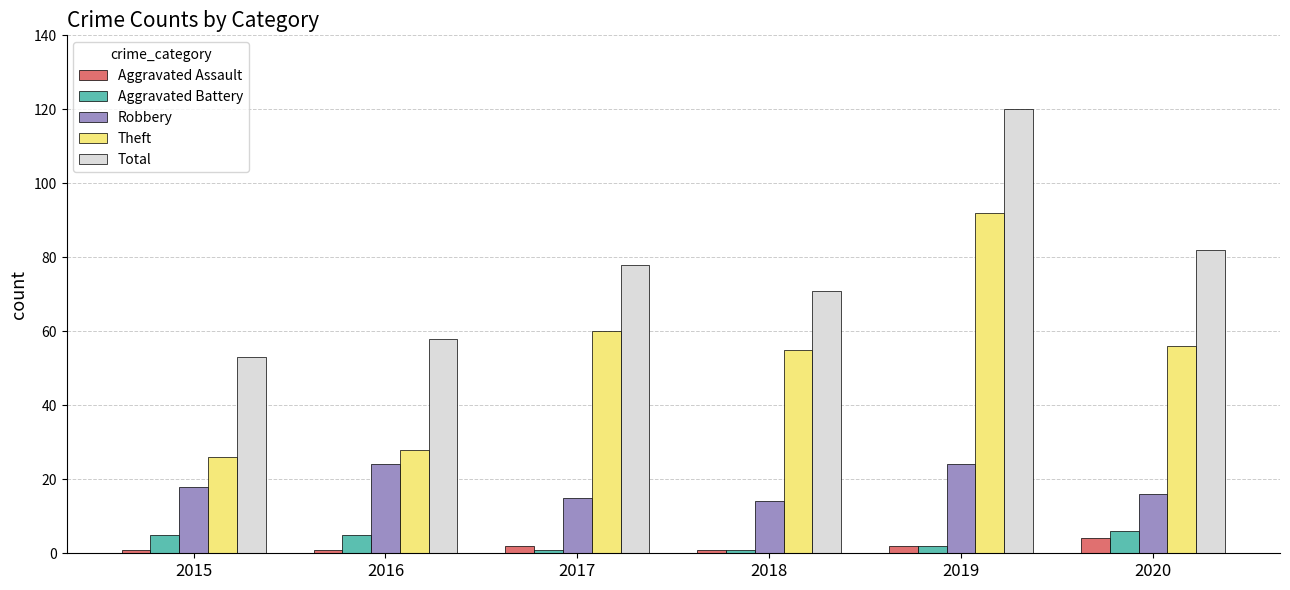

Which label corresponds to the largest value in the chart?

2019